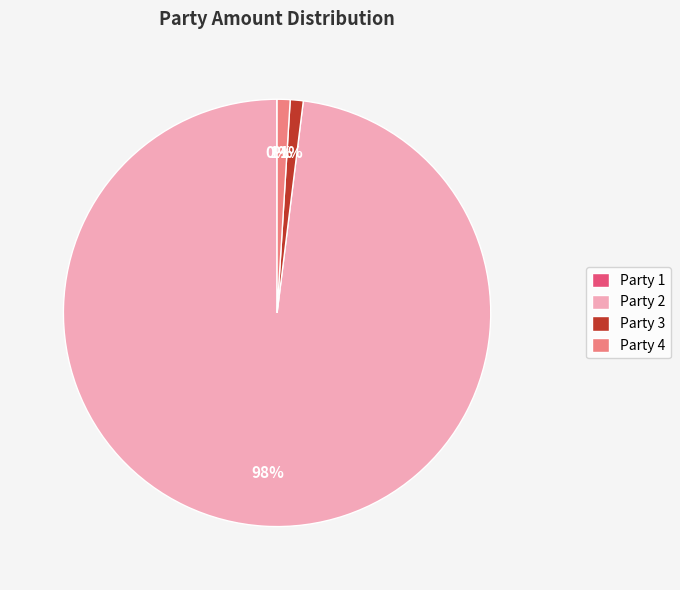

Is there a majority slice in this chart?

Yes